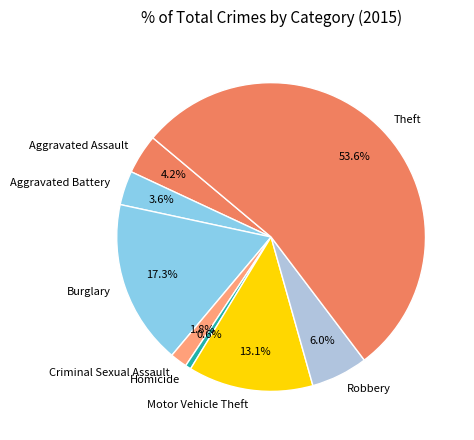

To the nearest percent, what portion does Criminal Sexual Assault represent?

2%